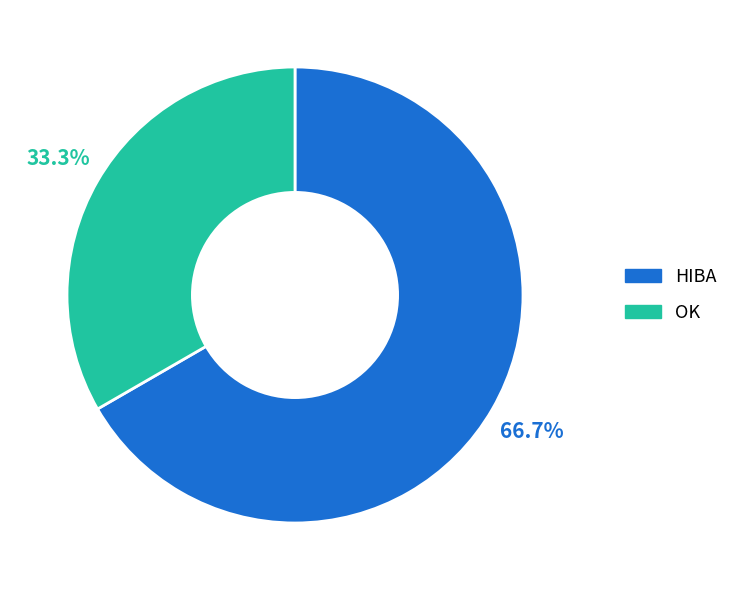

To the nearest percent, what is the difference between the HIBA and OK slice percentages?

33%